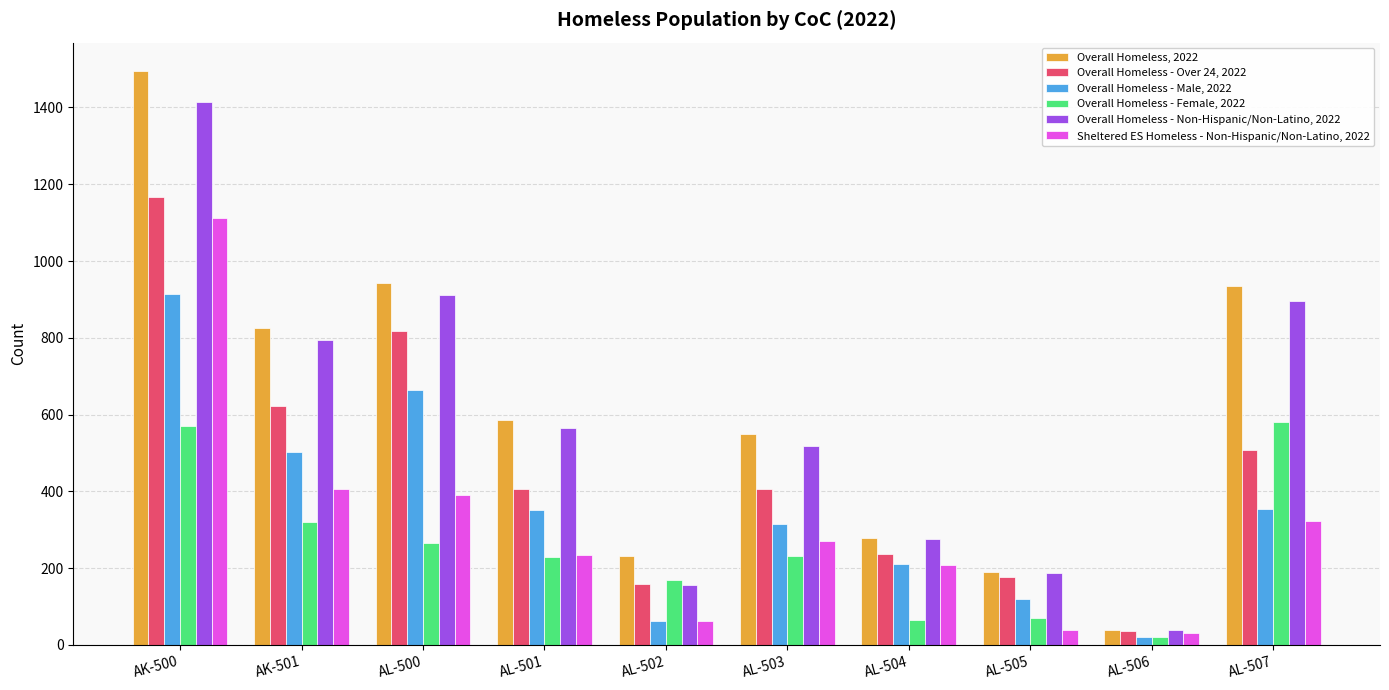

At which category does the chart reach its peak across all series?

AK-500